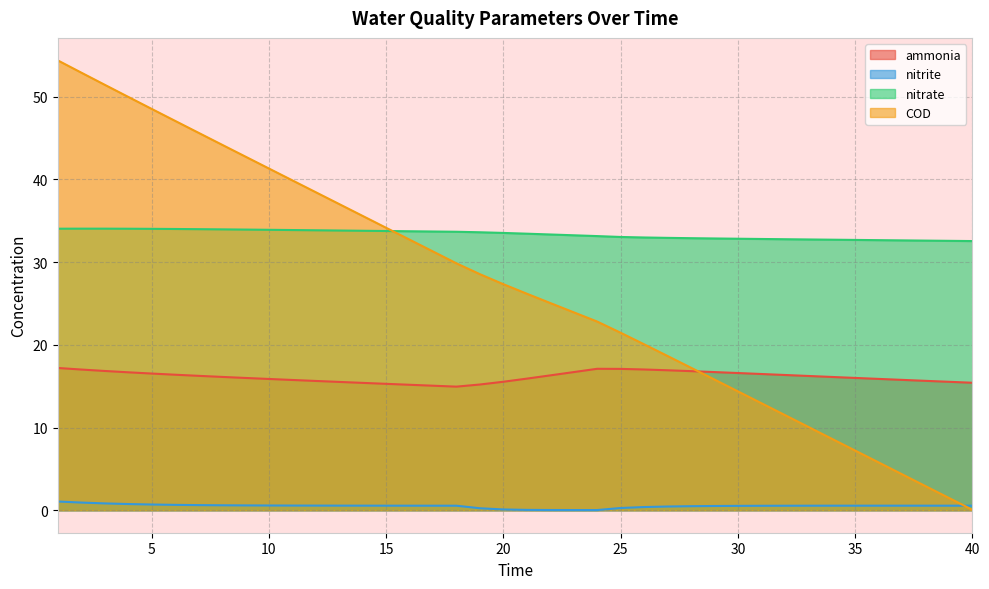

How many intersections are there between nitrate and COD?

1